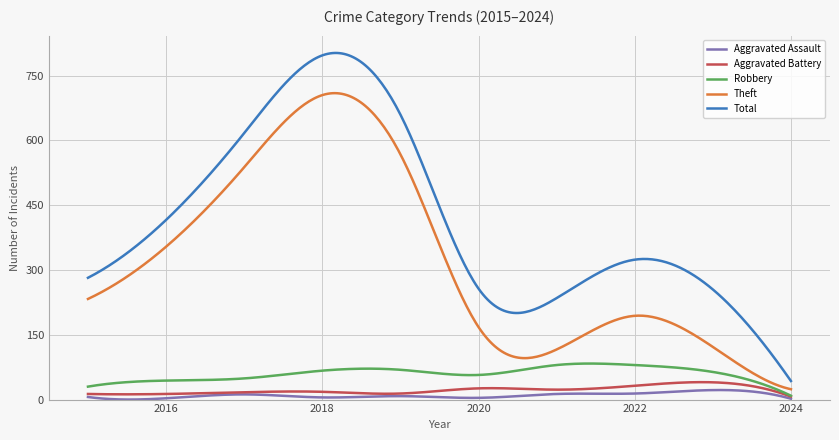

True or false: Aggravated Battery and Total intersect in this chart.

False